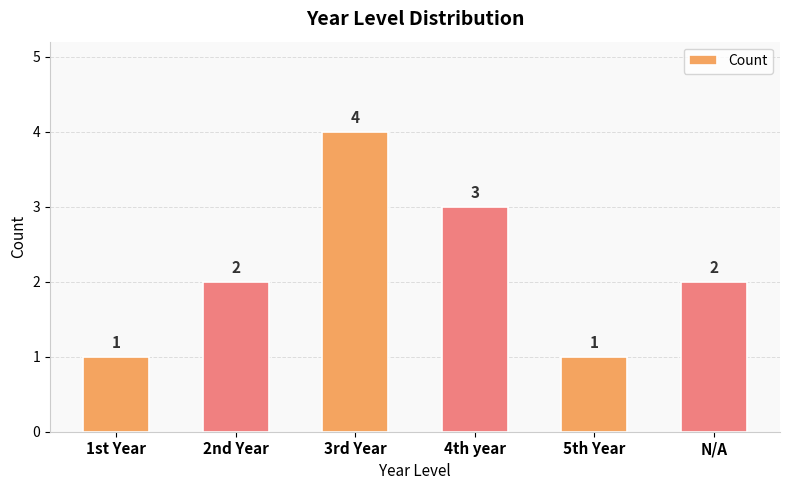

What position from the left is 2nd Year?

2